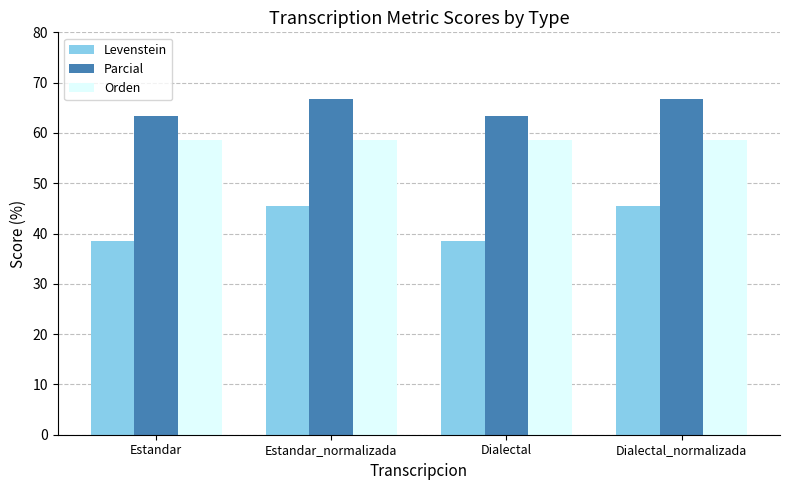

The value of Orden at Estandar is 58.5. True or false?

True